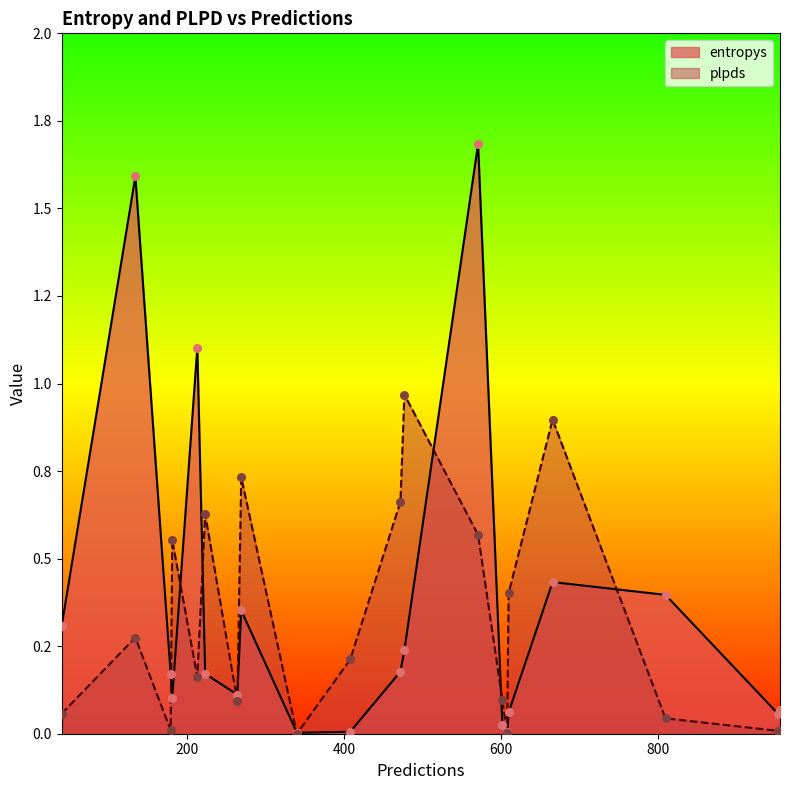

Which series contains the lowest Y value?

plpds